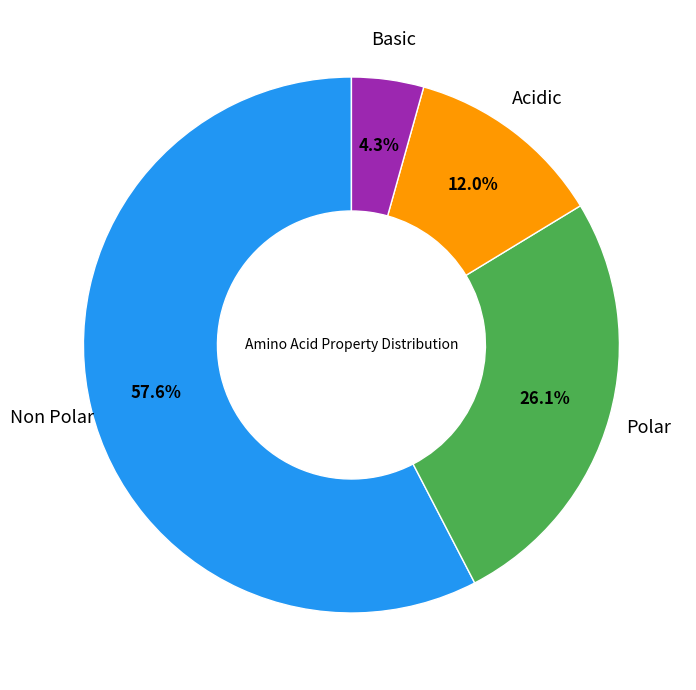

Is there a majority slice in this chart?

Yes